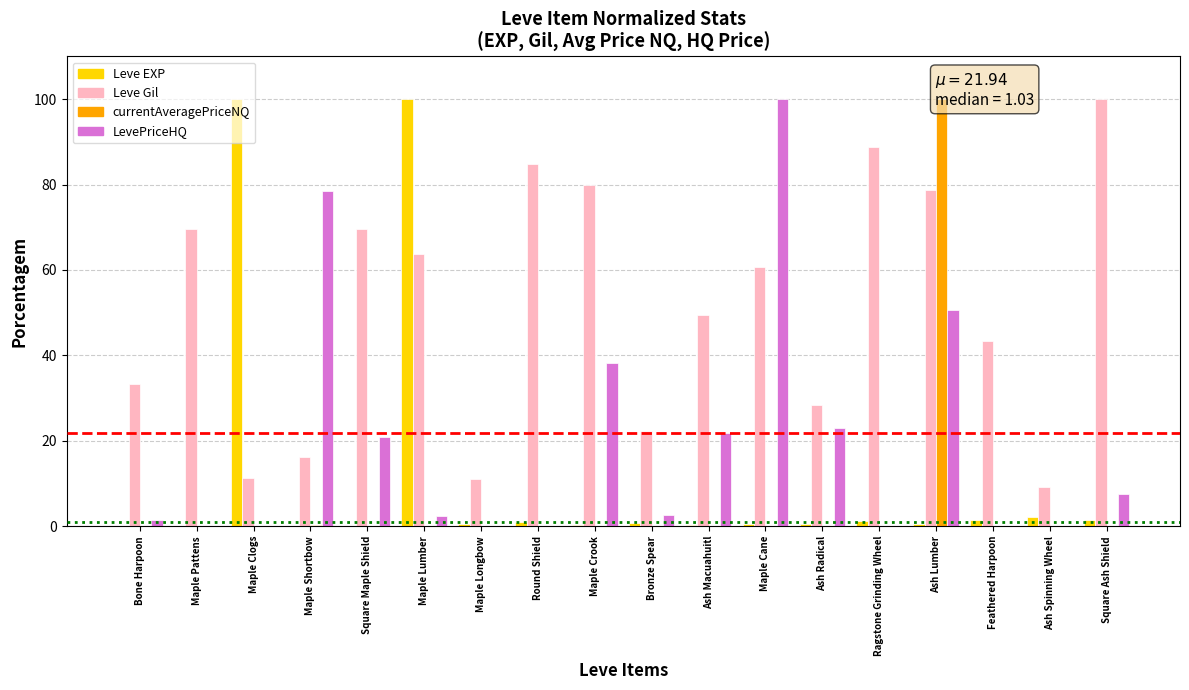

What is the sum of all Leve EXP values?

211.3